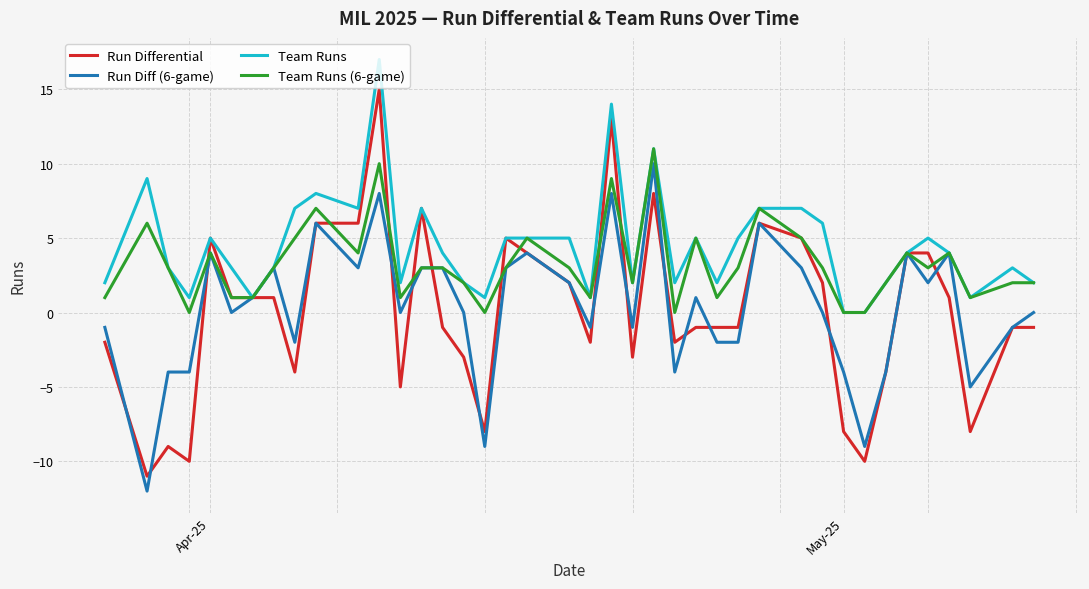

What is the maximum value shown in the chart?

17